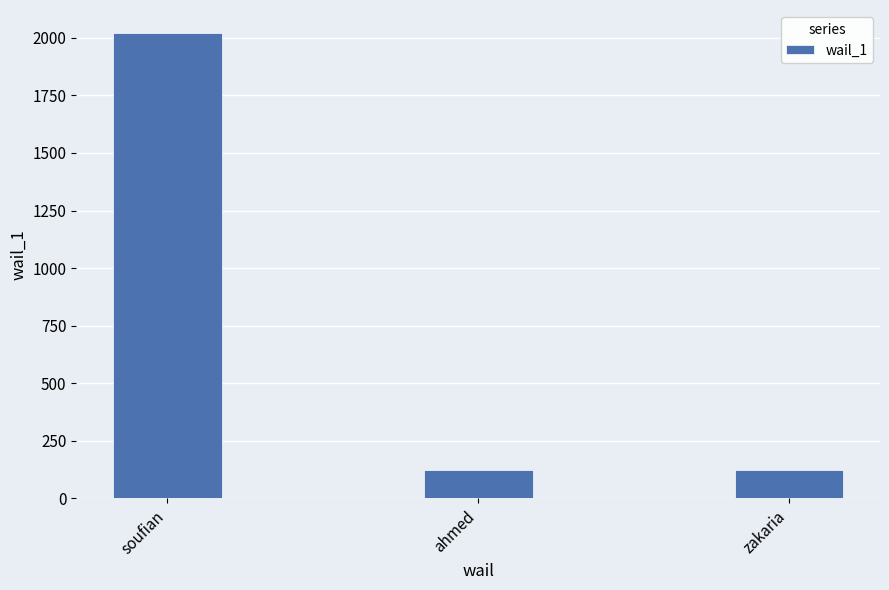

What is the minimum value shown in the chart?

123